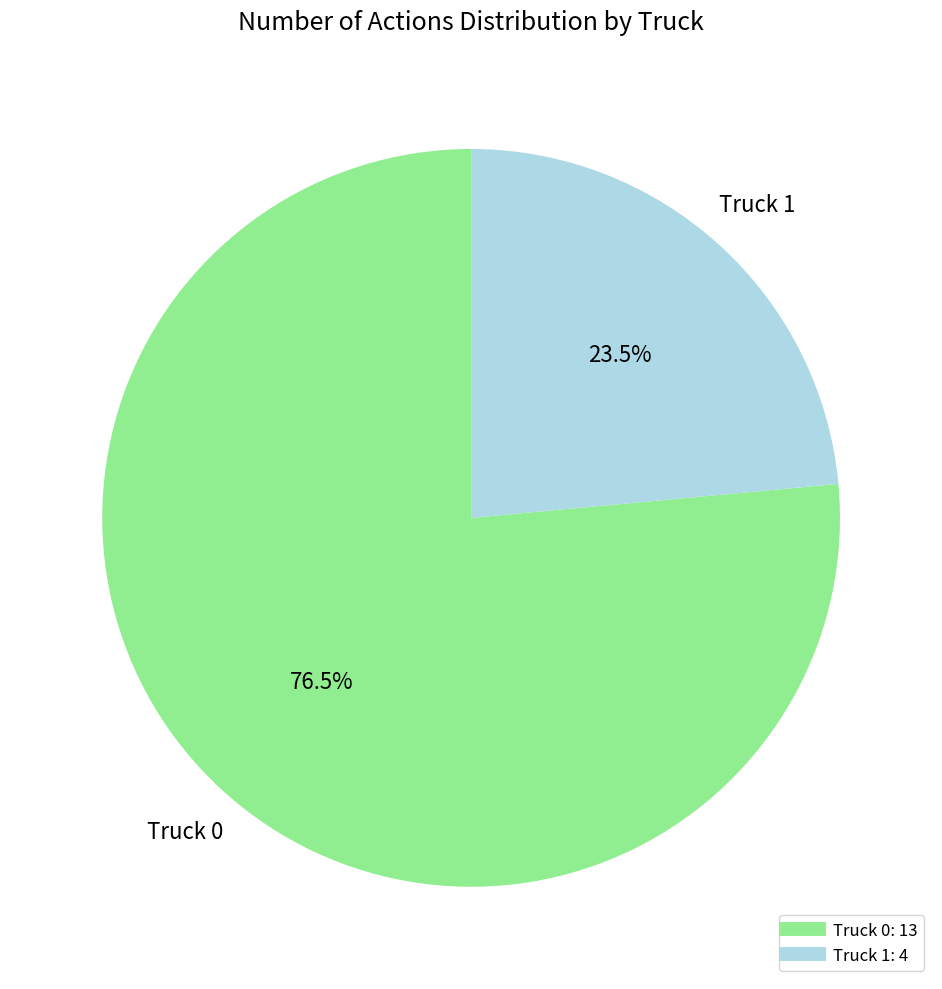

Does Truck 0 represent more than half of the total?

Yes